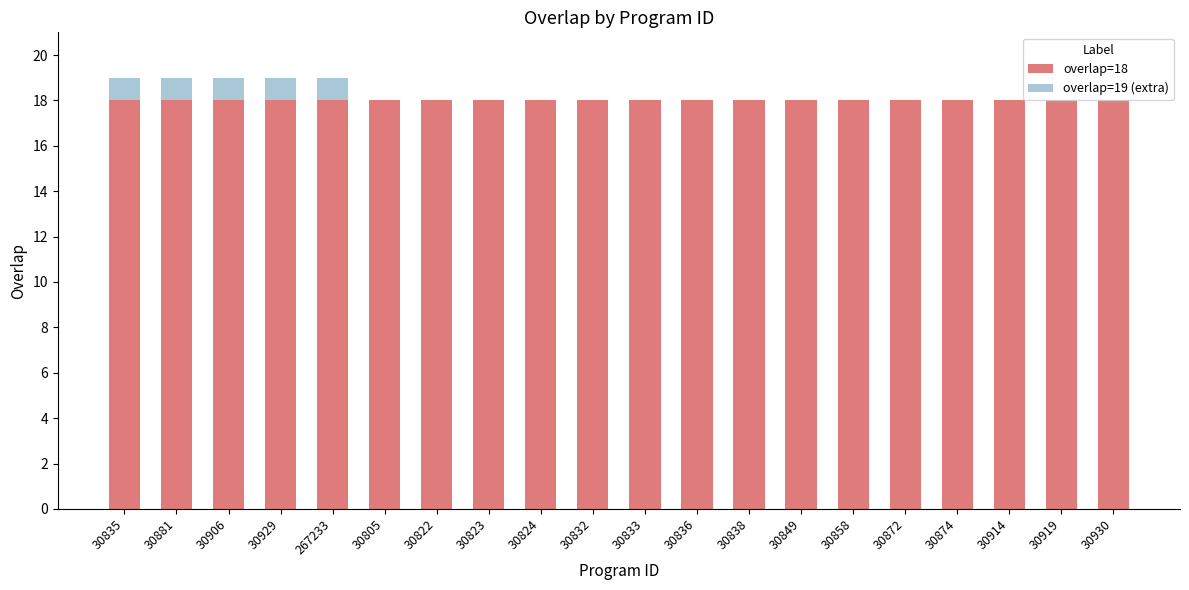

What is the total value across all series at 30919?

18